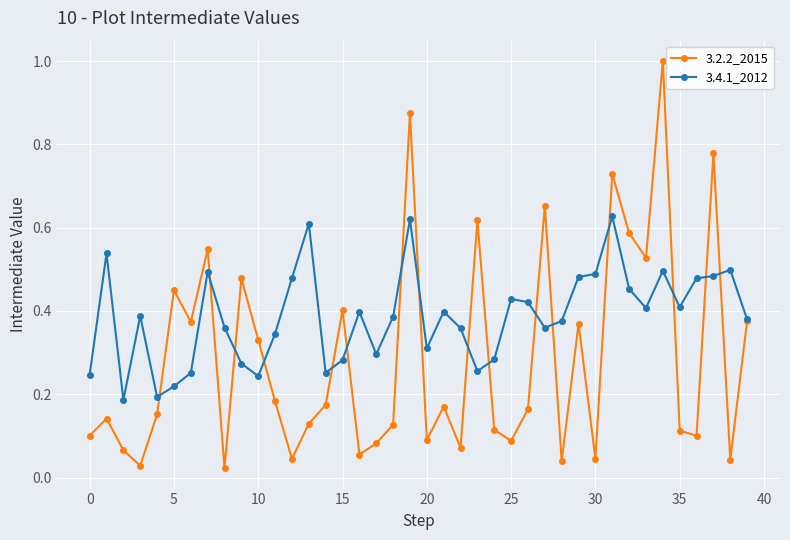

What is the maximum value shown in the chart?

1.0